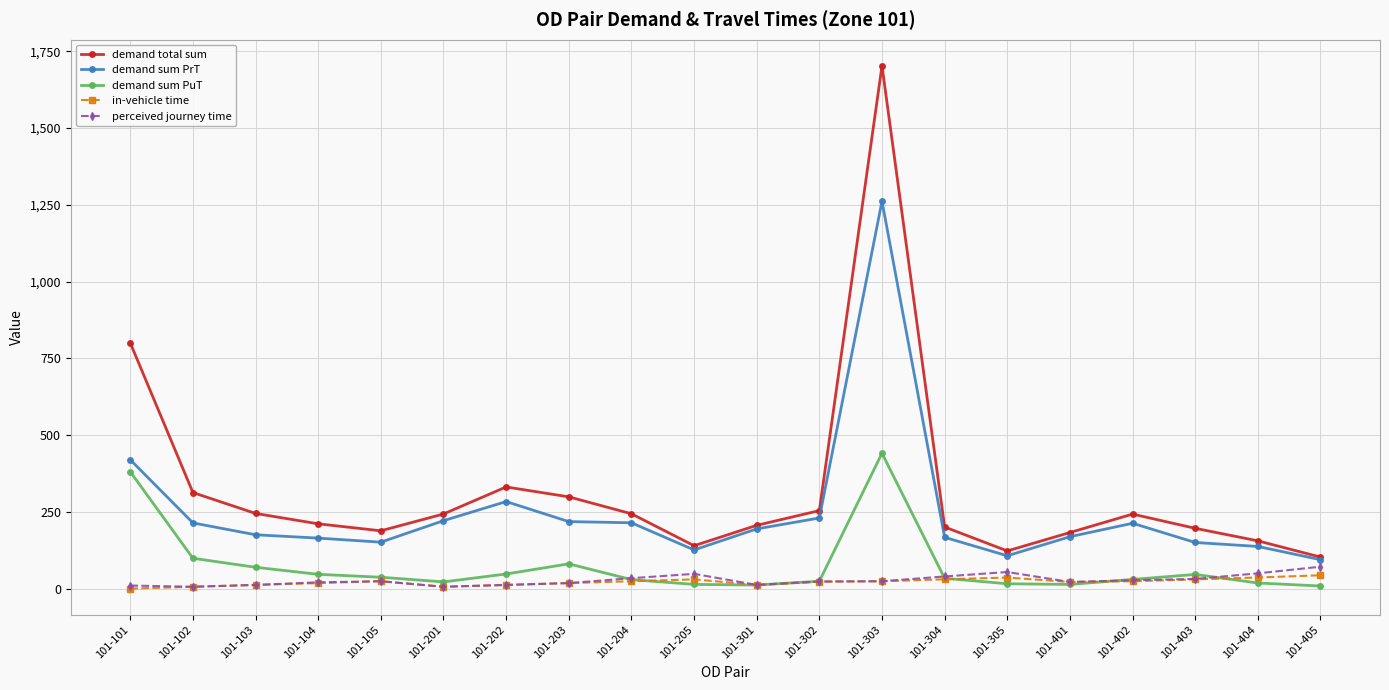

Read the perceived journey time value at 101-201.

6.0